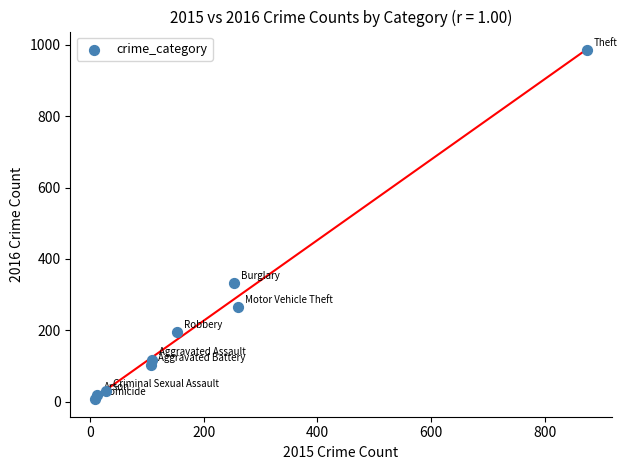

What Y value in the scatter plot is closest to 495?

333